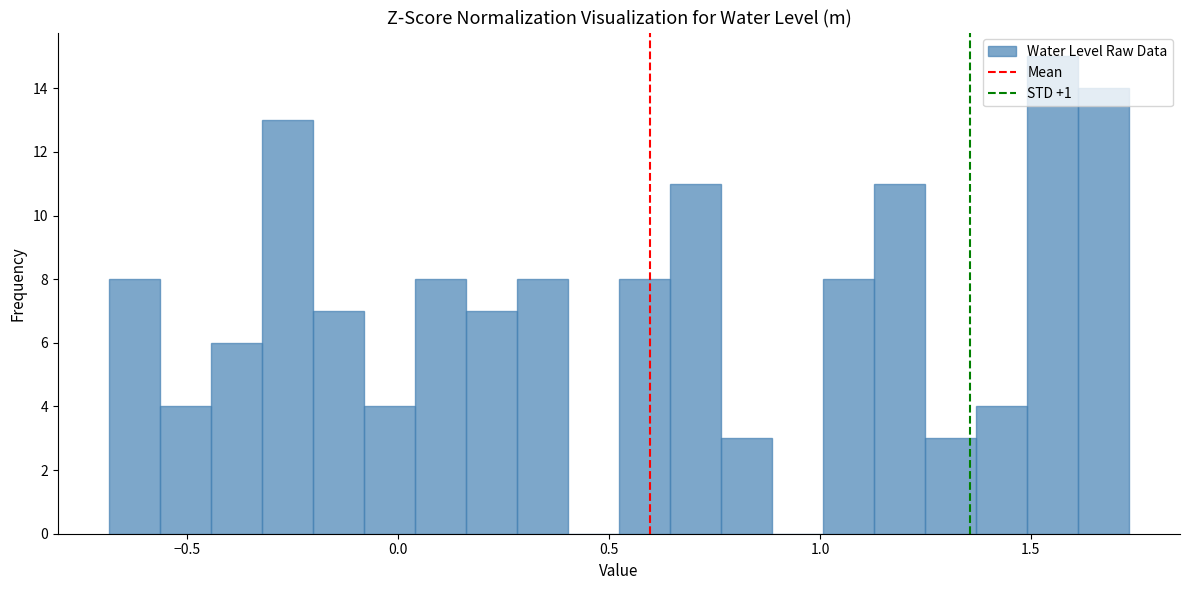

Read against the x-axis, roughly where is the centre of the tallest bar?

1.55